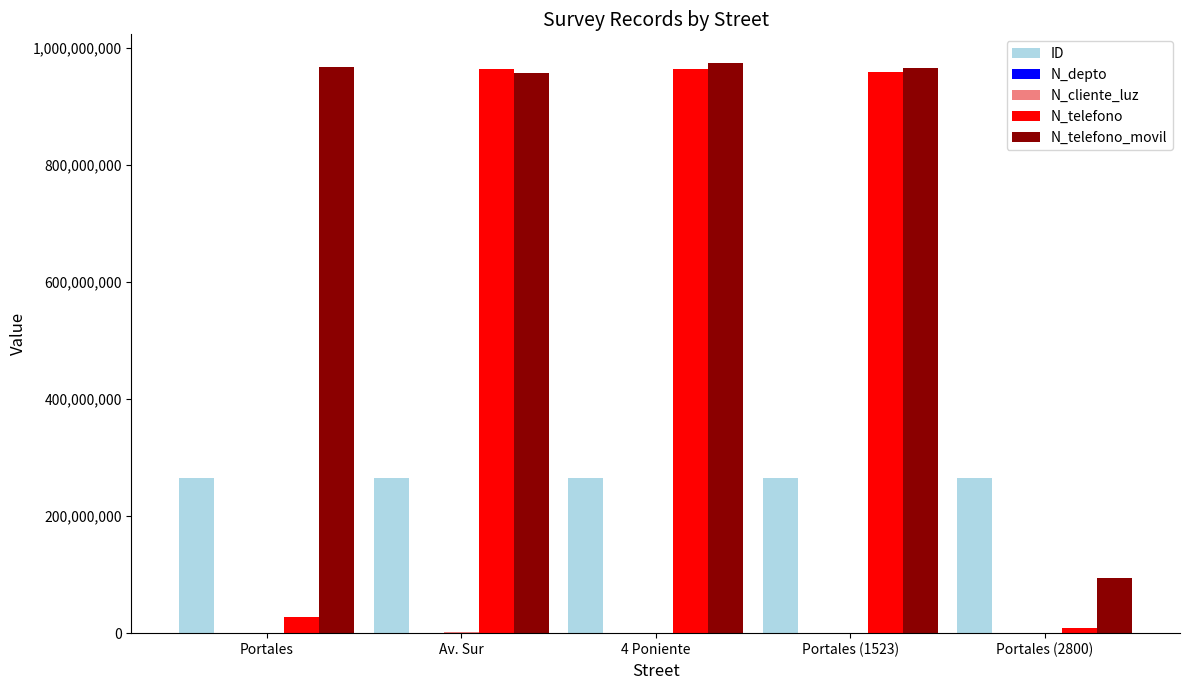

What is the greatest value displayed?

974523233